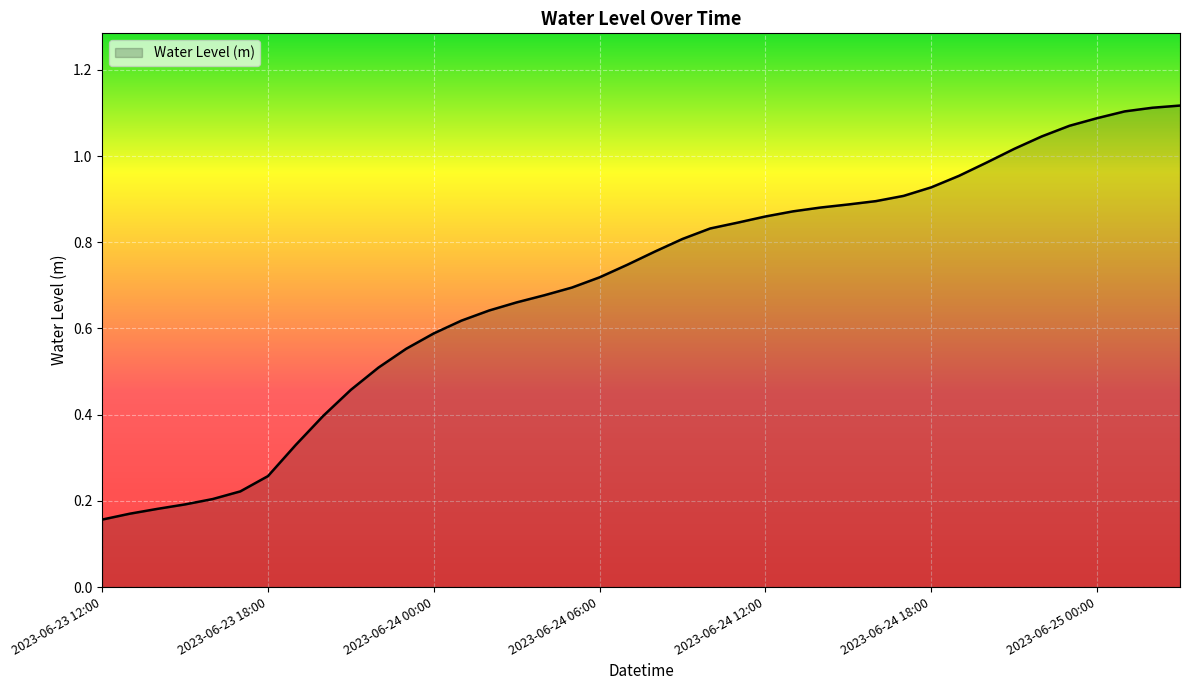

What is the label of the 4th point from the right?

2023-06-25 00:00